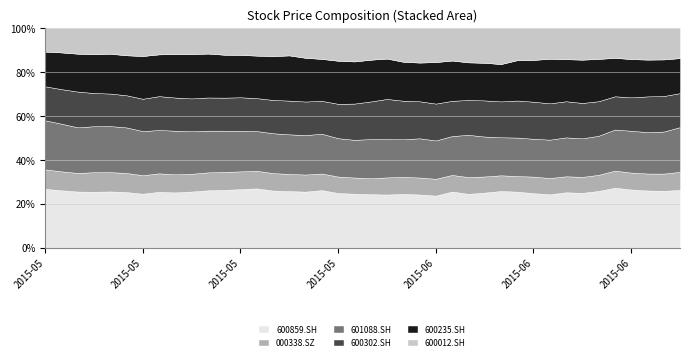

Read the 600859.SH value at 2015-05-22.

22.9